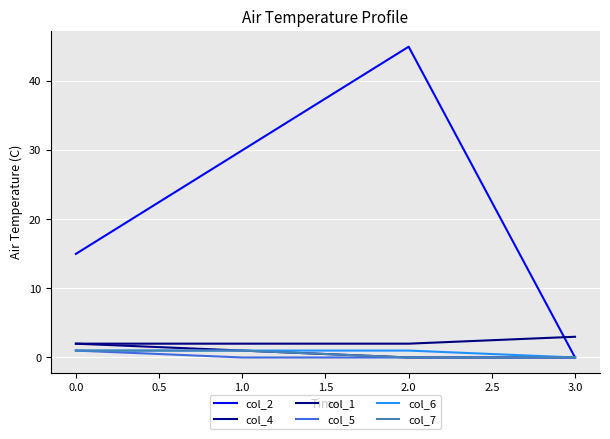

What is the sum of all col_1 values?

9